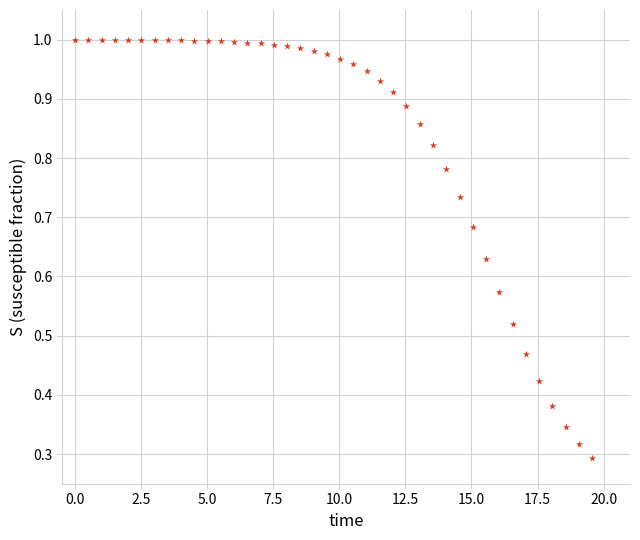

What is the range of X values (max minus min)?

19.6